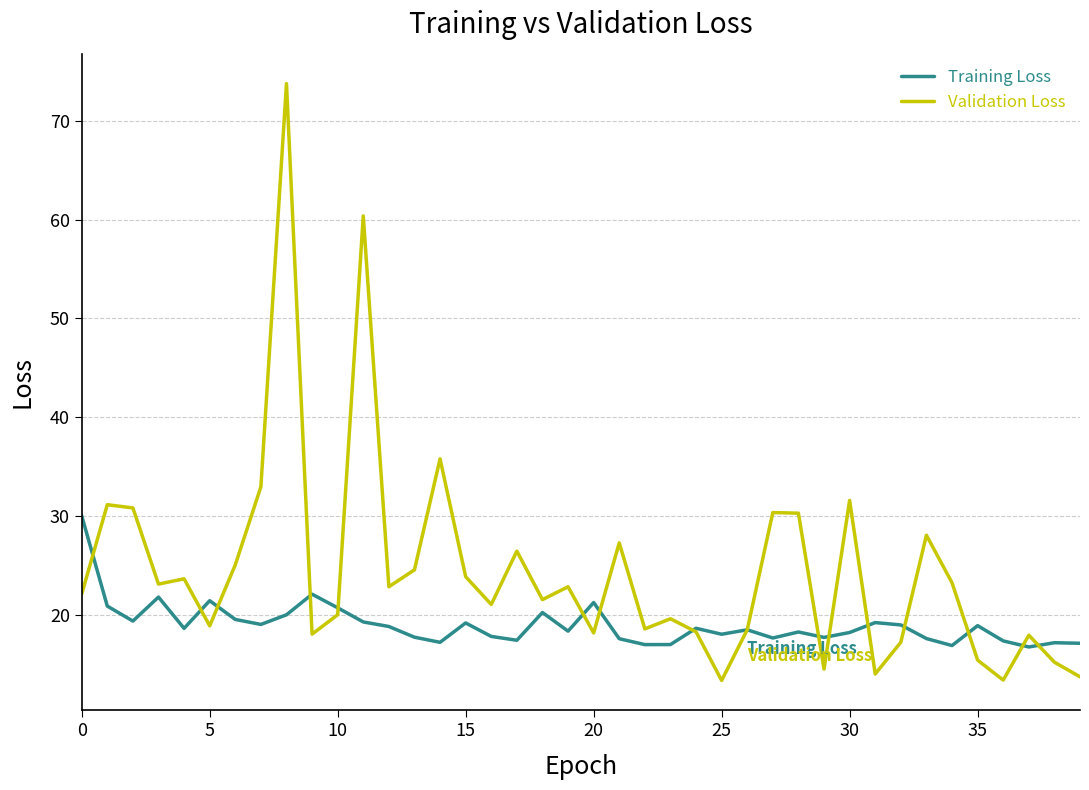

True or false: Validation Loss and Training Loss cross at least once.

True